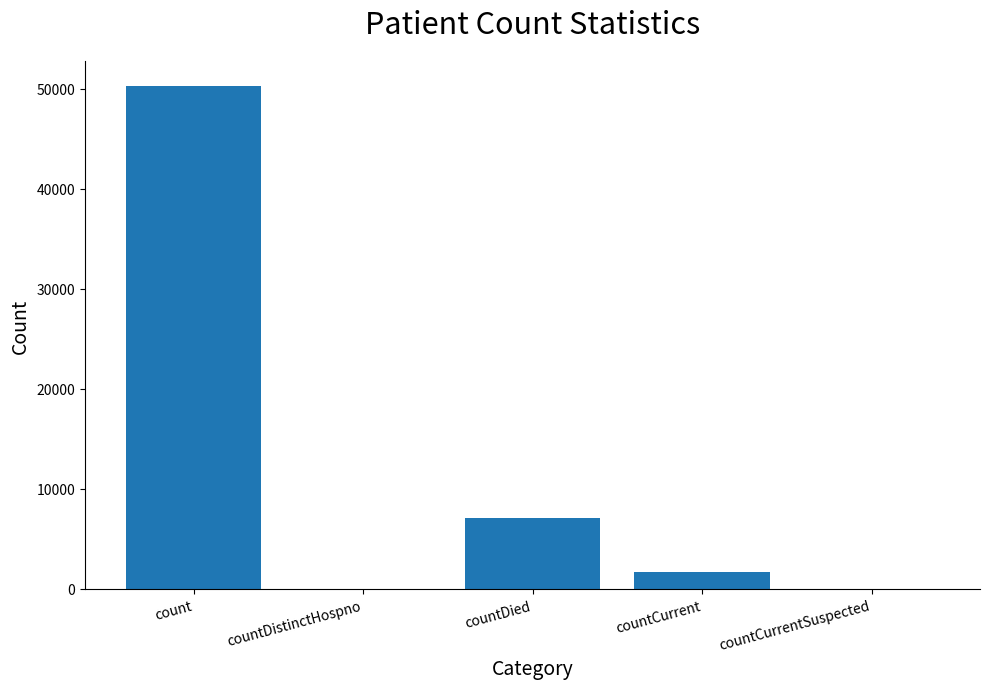

Where does the data first go above 1739?

count